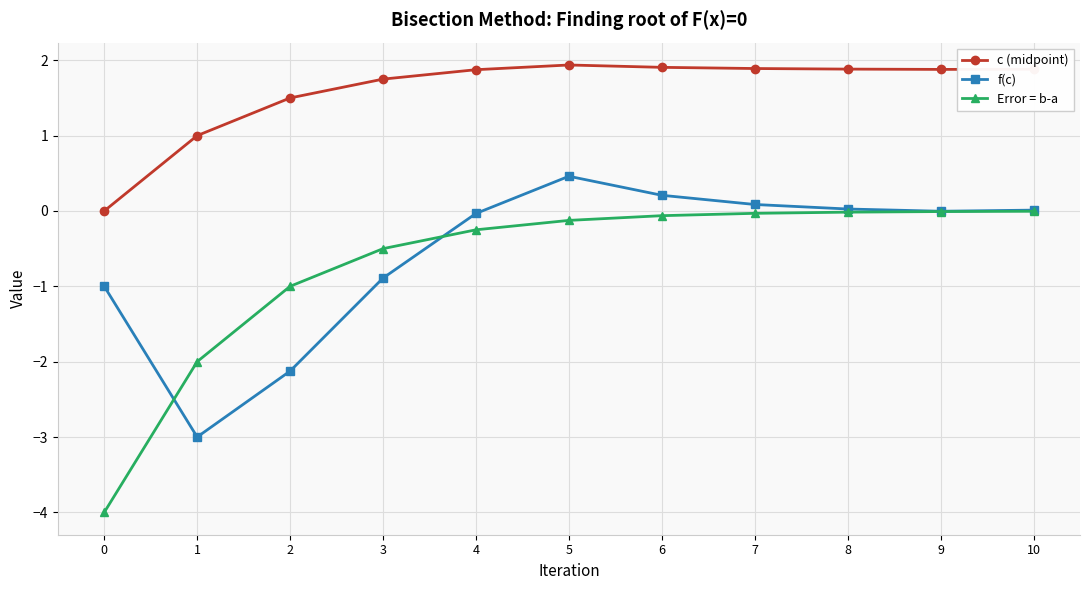

What is the average value of the c (midpoint) series?

1.6